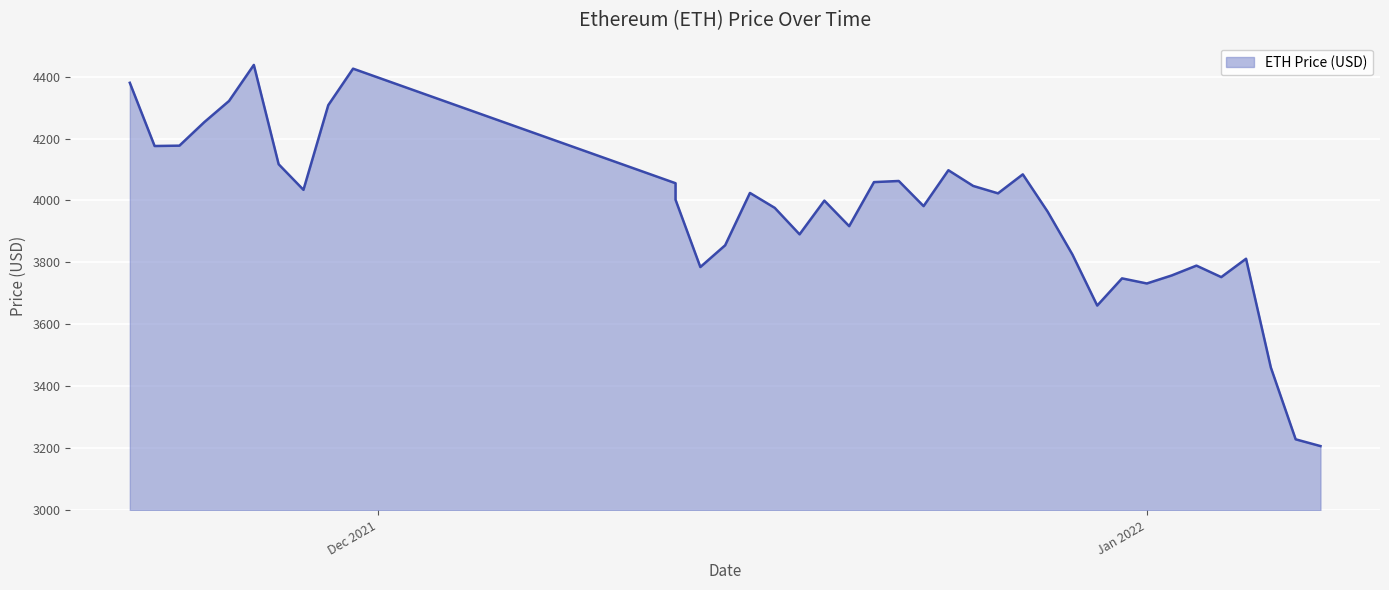

What is the label of the 6th point from the left?

11/26/2021